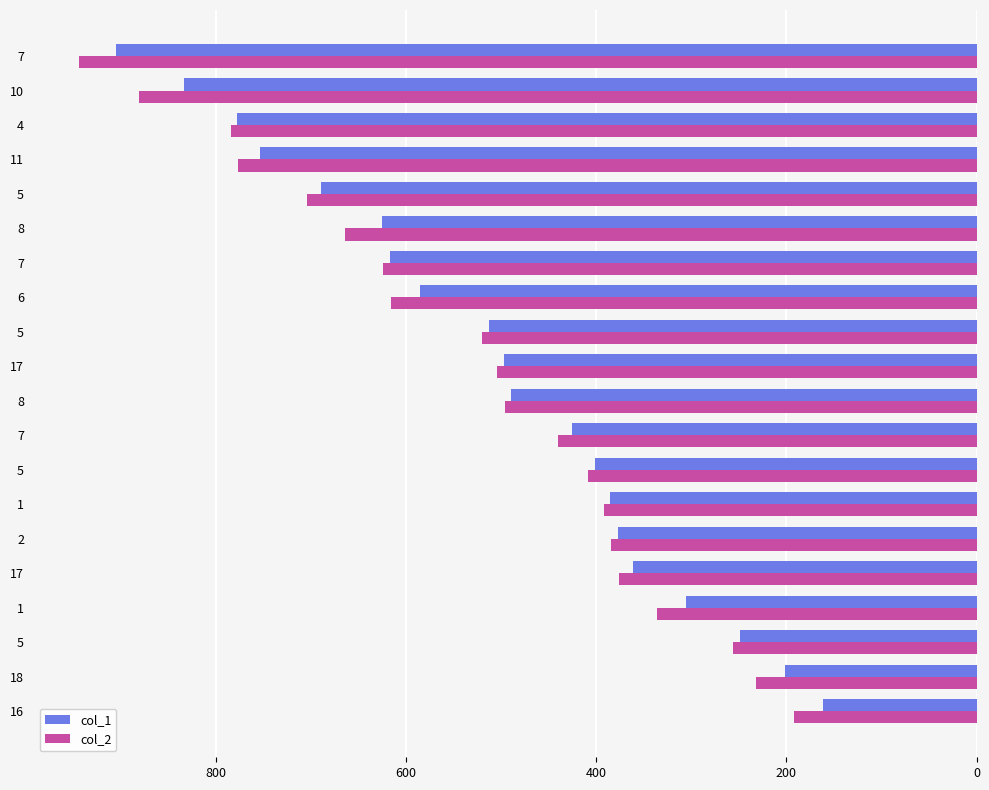

How many categories are shown in the chart?

20